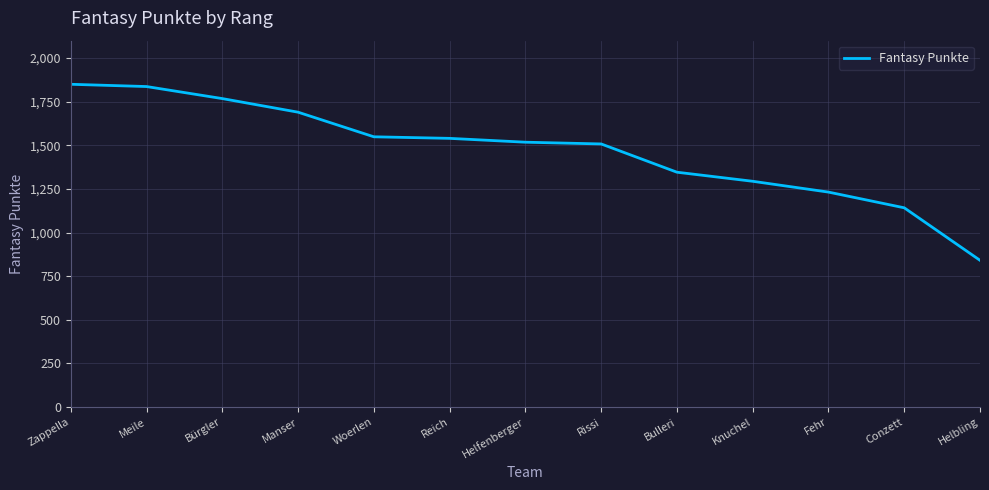

Reading left to right, extract all data points from this chart.

Zappella=1850	Meile=1837	Bürgler=1768	Manser=1690	Woerlen=1549	Reich=1540	Helfenberger=1518	Rissi=1508	Bulleri=1346	Knuchel=1294	Fehr=1232	Conzett=1142	Helbling=841